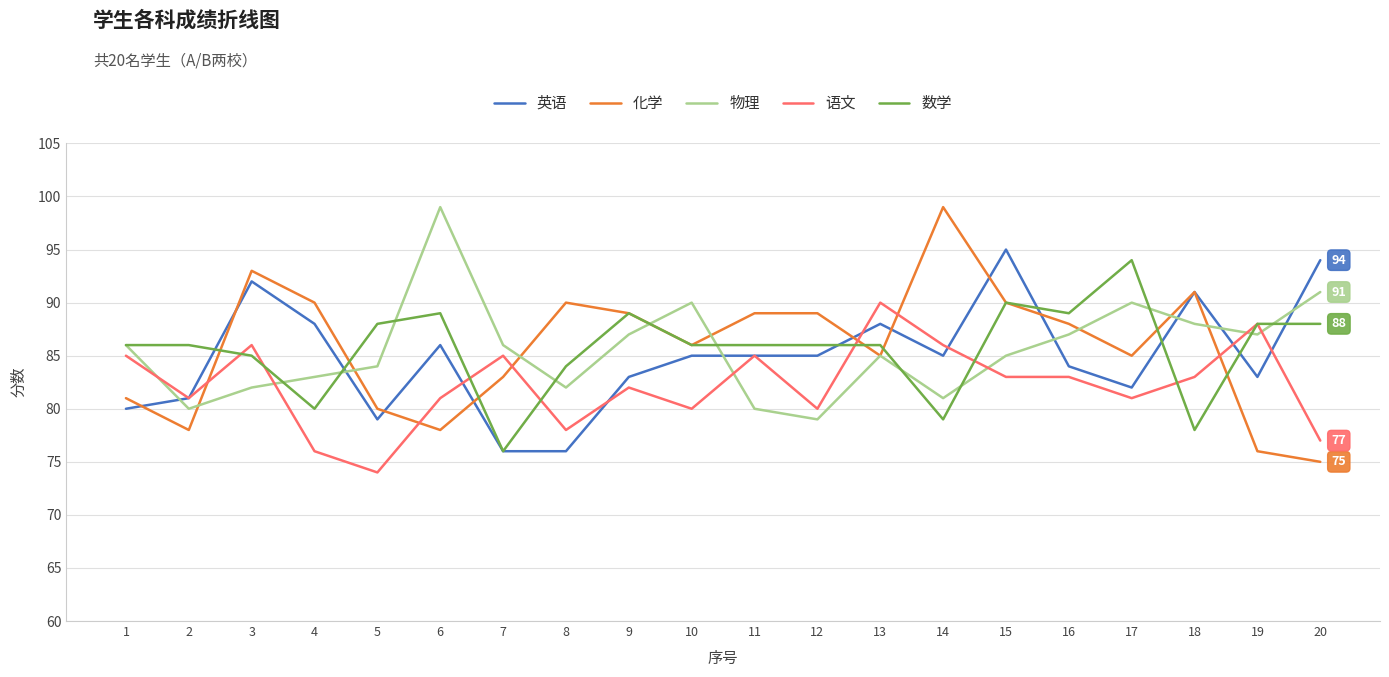

Which series has the largest range (max minus min)?

化学